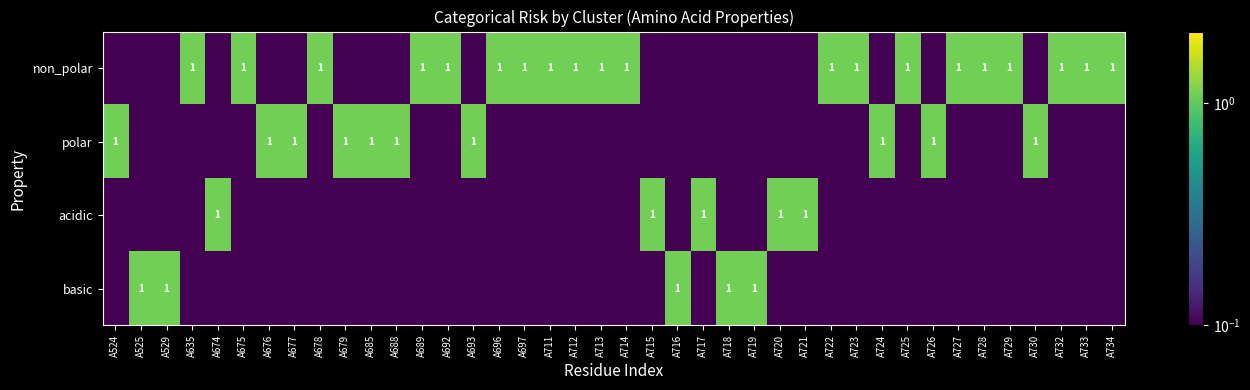

Is it true that non_polar equals 1.0 at A733?

True